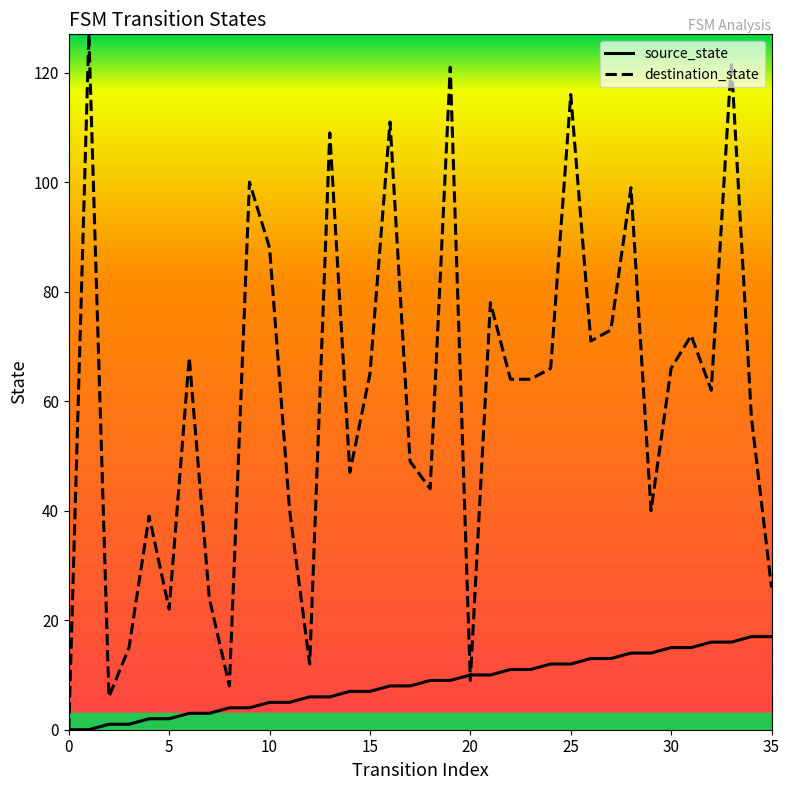

Which series has the largest total across all categories?

destination_state